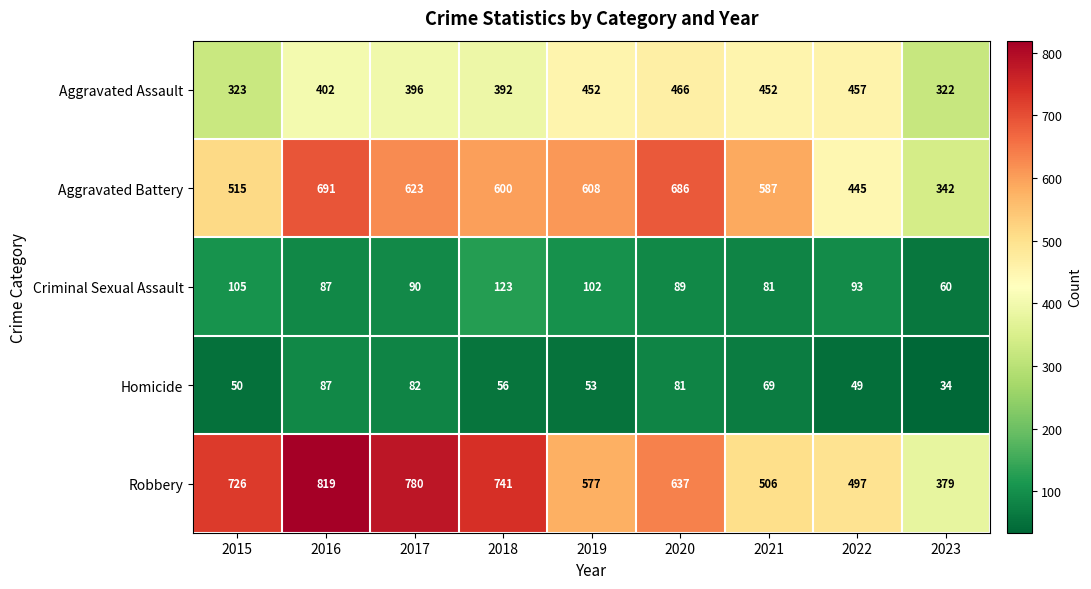

True or false: Aggravated Battery has a value of 686 at 2020.

True